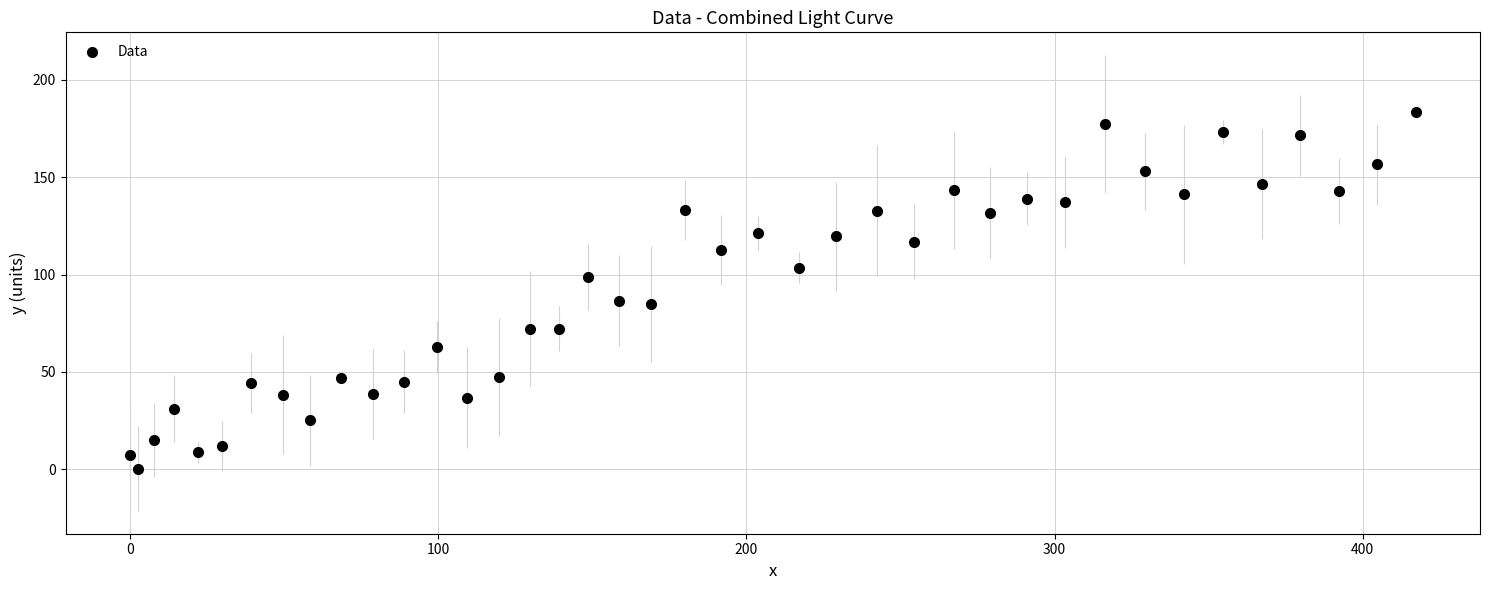

What is the range of Y values (max minus min)?

183.3